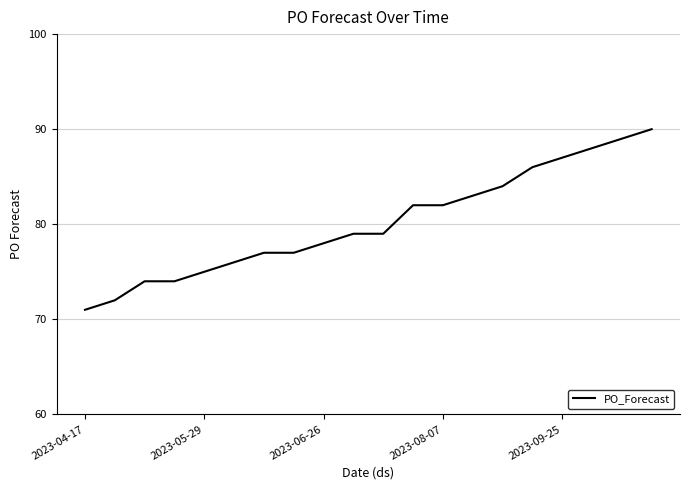

What is the sum of all values?

1603